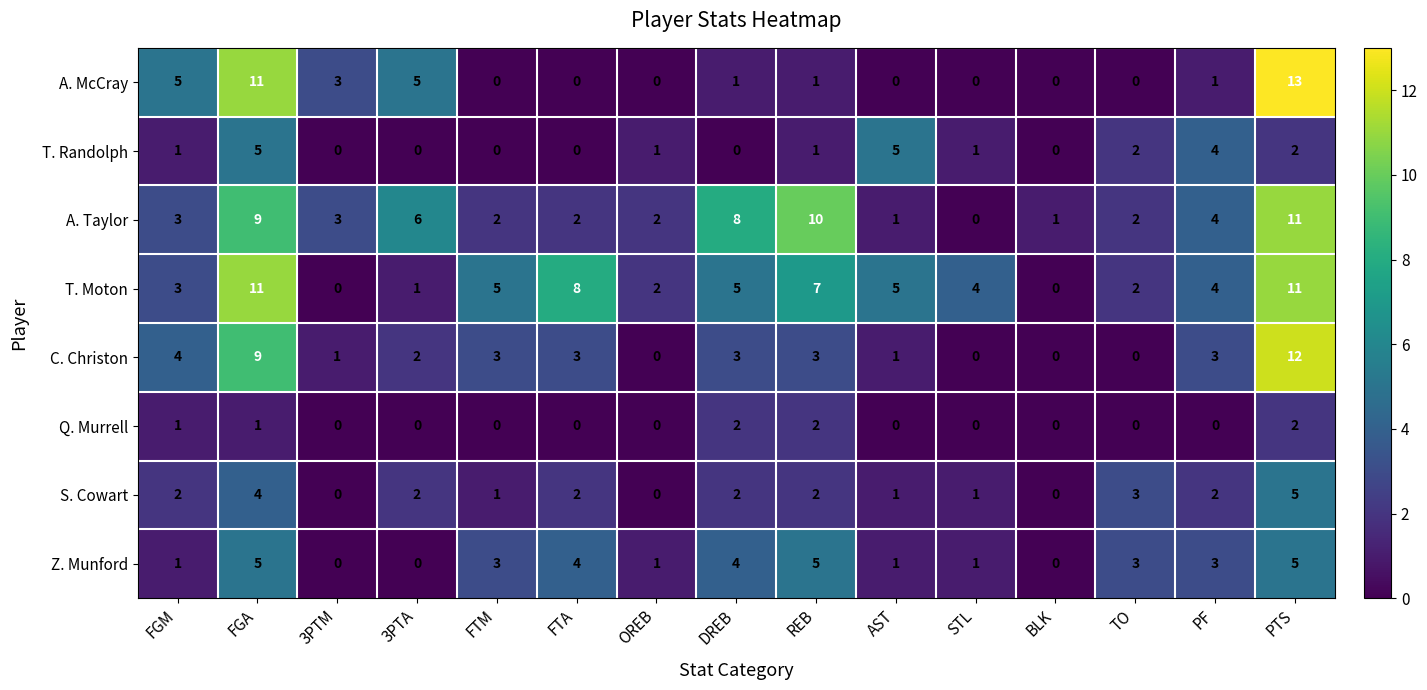

Count the number of data series in this chart.

8